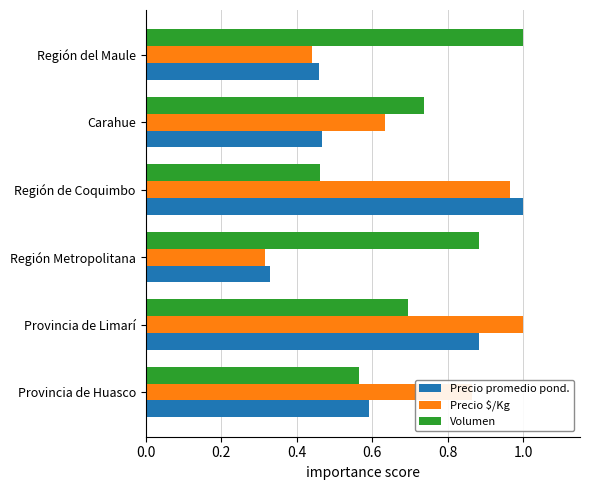

What is the sum of all Precio $/Kg values?

4.2